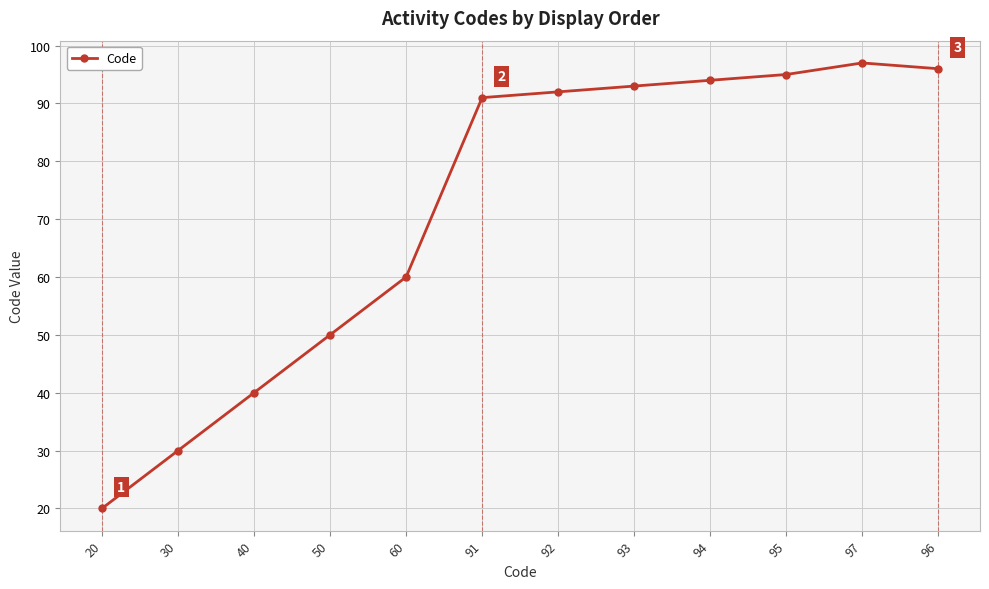

At which category does the chart reach its peak across all series?

97